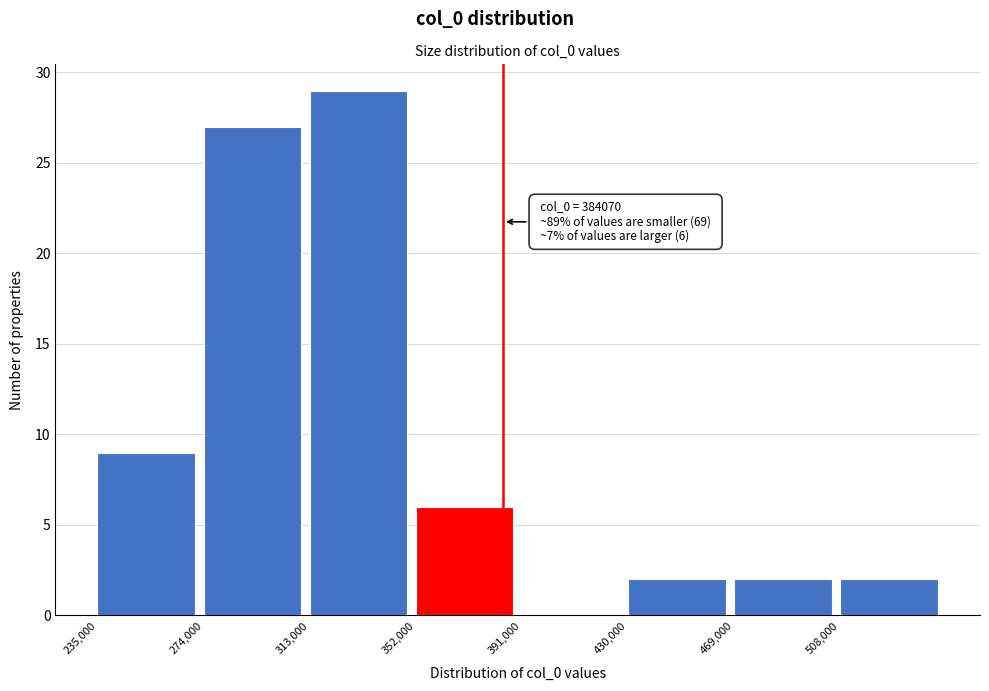

Over which range of the x-axis is the bar tallest?

313000 to 352000